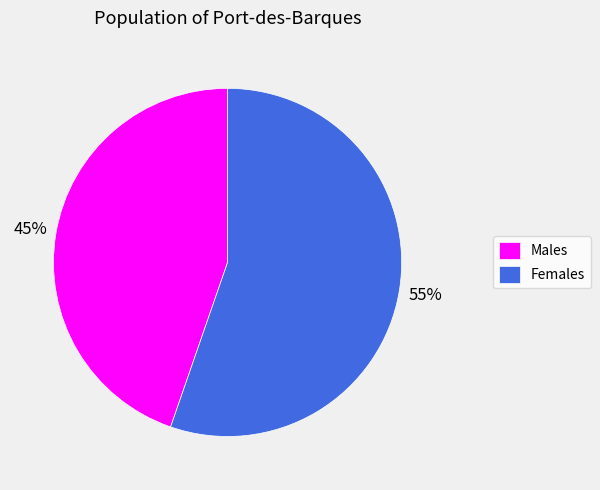

Is it true that Males is 45% of the pie?

True